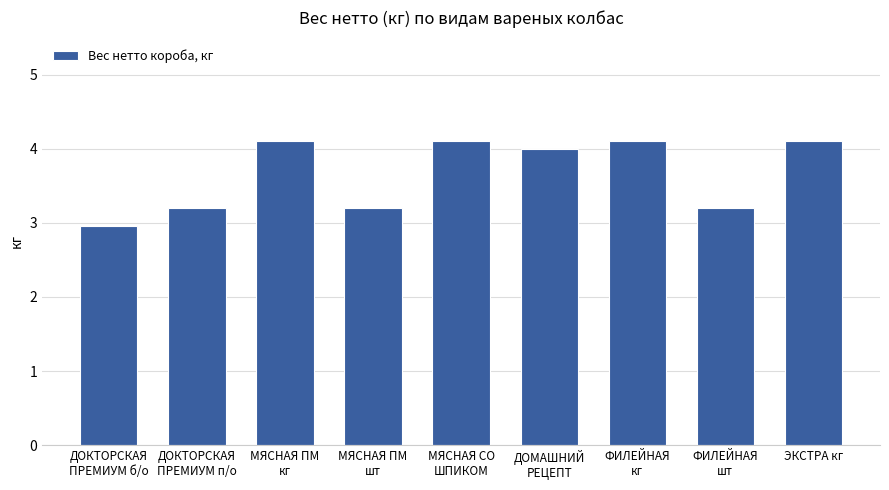

At which label does the data first exceed 4?

МЯСНАЯ ПМ
кг